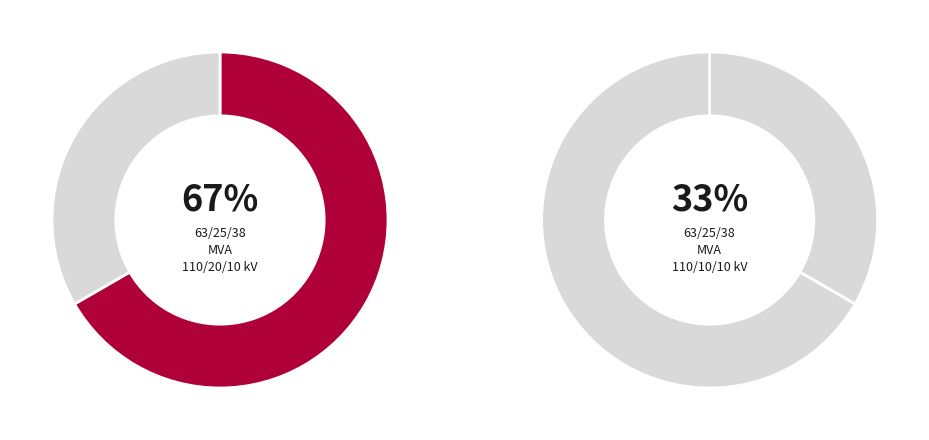

What percentage is NOT represented by 63/25/38 MVA 110/20/10 kV?

33.3%